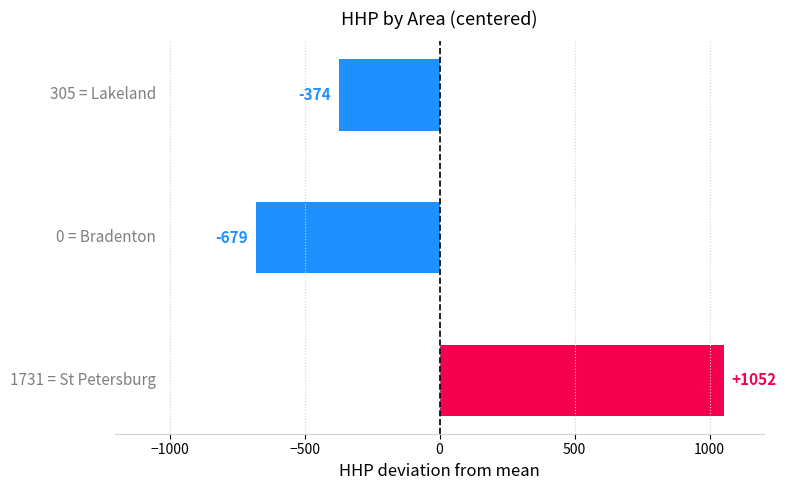

What is the difference between the maximum and minimum values?

1731.0